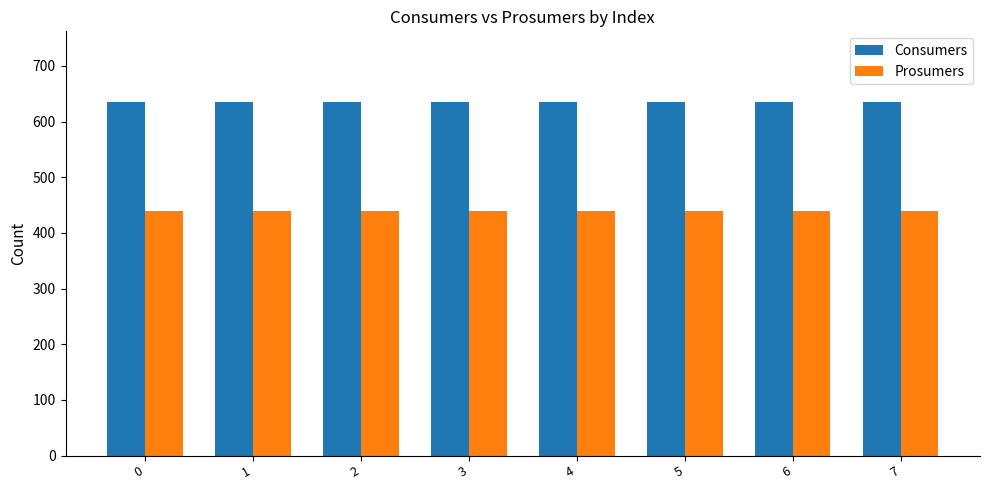

Is the value of Consumers at 7 greater than the value of Prosumers at 3?

Yes